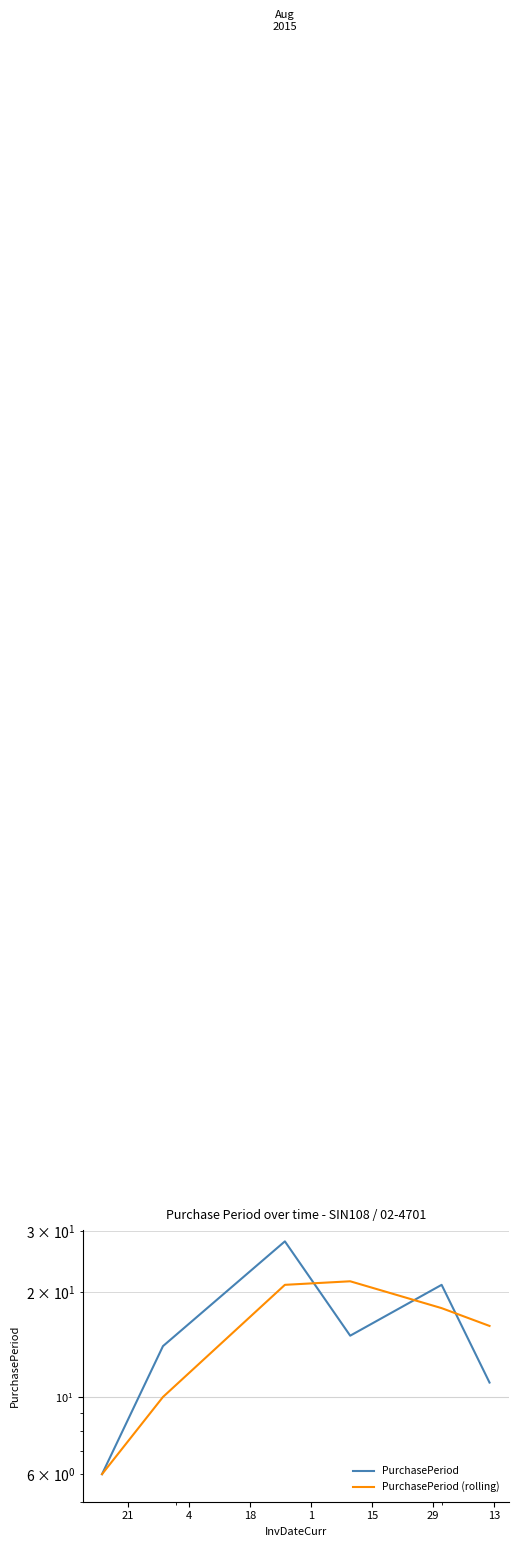

What is the label of the 6th point from the left?

29